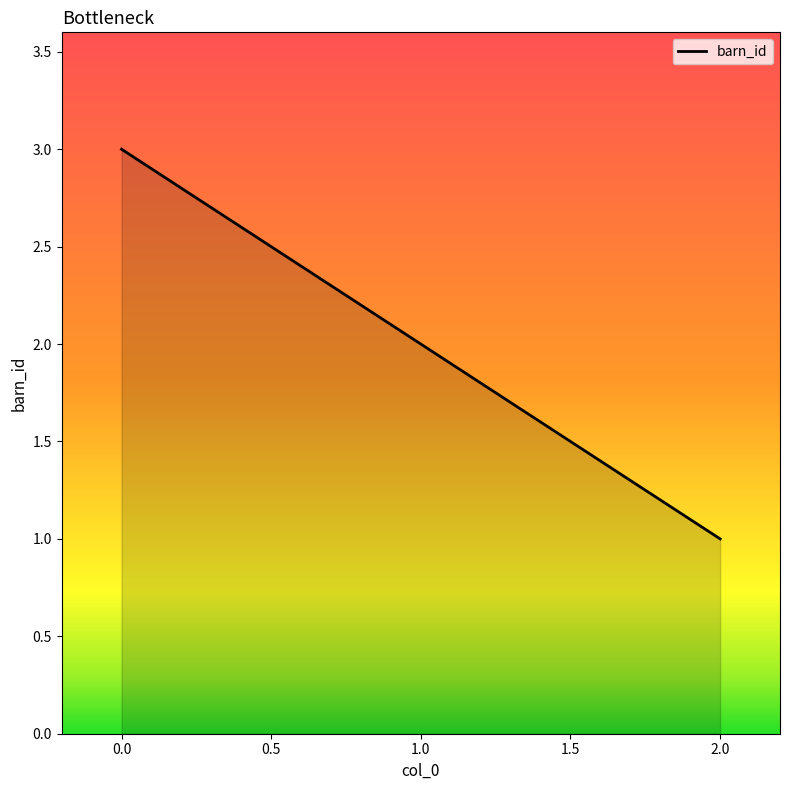

What is the greatest value displayed?

3